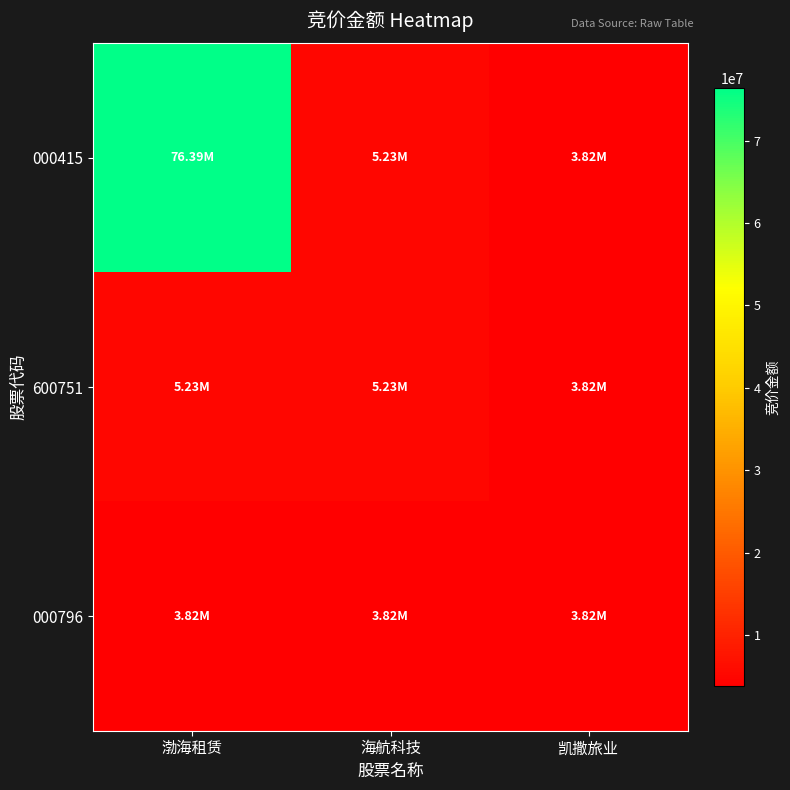

Reading left to right, list all the values displayed in this chart.

000415: 渤海租赁=76391542	海航科技=5227786	凯撒旅业=3820722
600751: 渤海租赁=5227786	海航科技=5227786	凯撒旅业=3820722
000796: 渤海租赁=3820722	海航科技=3820722	凯撒旅业=3820722